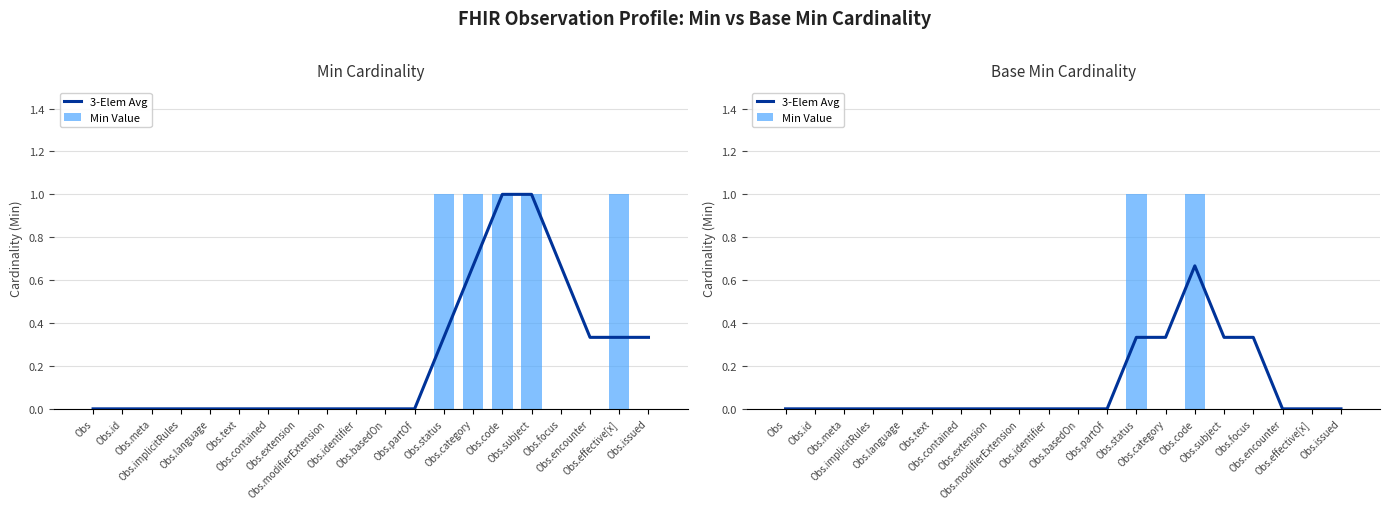

Reading right to left, list all the values displayed in this chart.

3-Elem Avg: 0.0	0.0	0.0	0.3	0.3	0.7	0.3	0.3	0.0	0.0	0.0	0.0	0.0	0.0	0.0	0.0	0.0	0.0	0.0	0.0
Min Value: 0.0	0.0	0.0	0.0	0.0	1.0	0.0	1.0	0.0	0.0	0.0	0.0	0.0	0.0	0.0	0.0	0.0	0.0	0.0	0.0